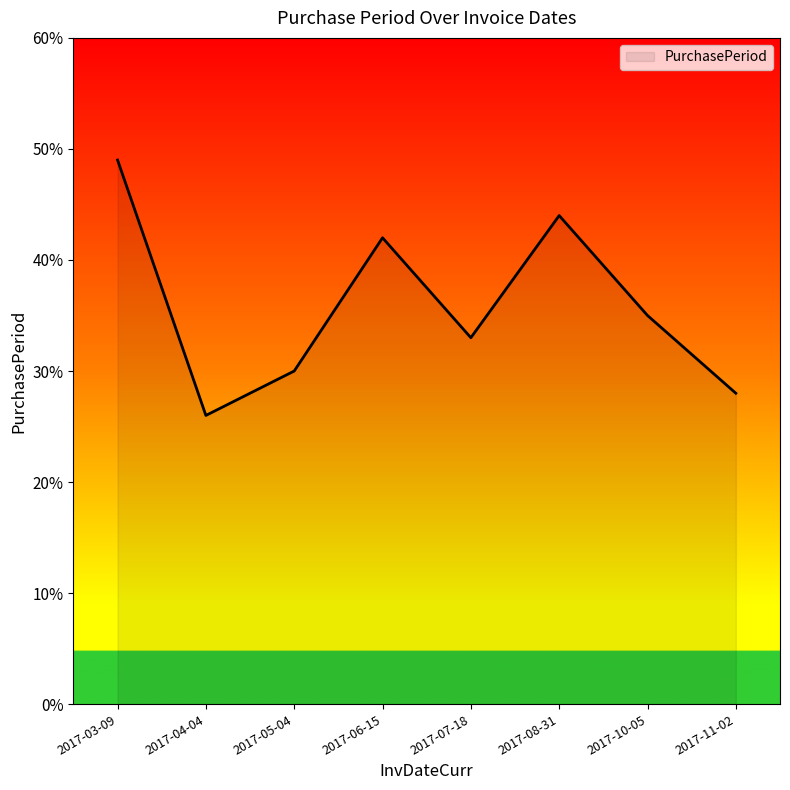

What is the sum of all values?

287